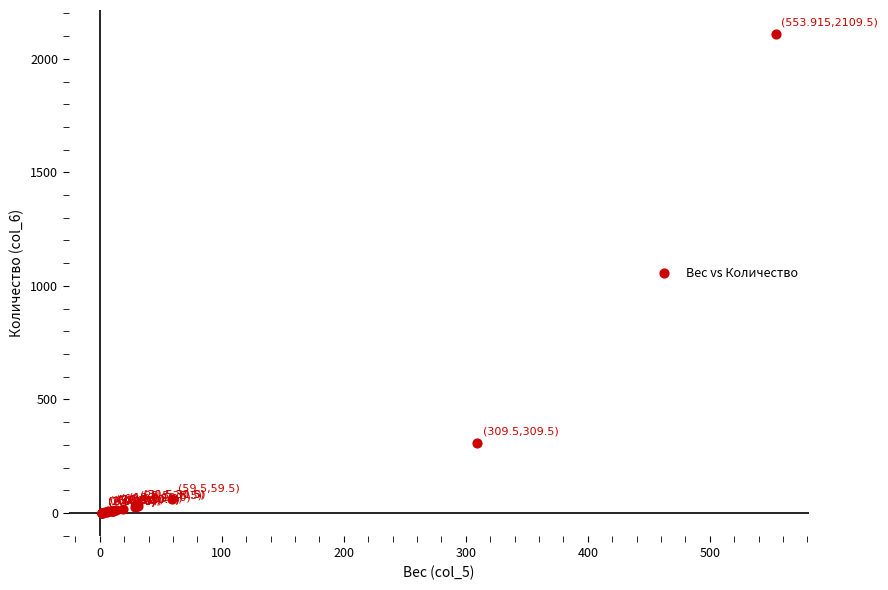

What Y value in the scatter plot is closest to 1055?

309.5